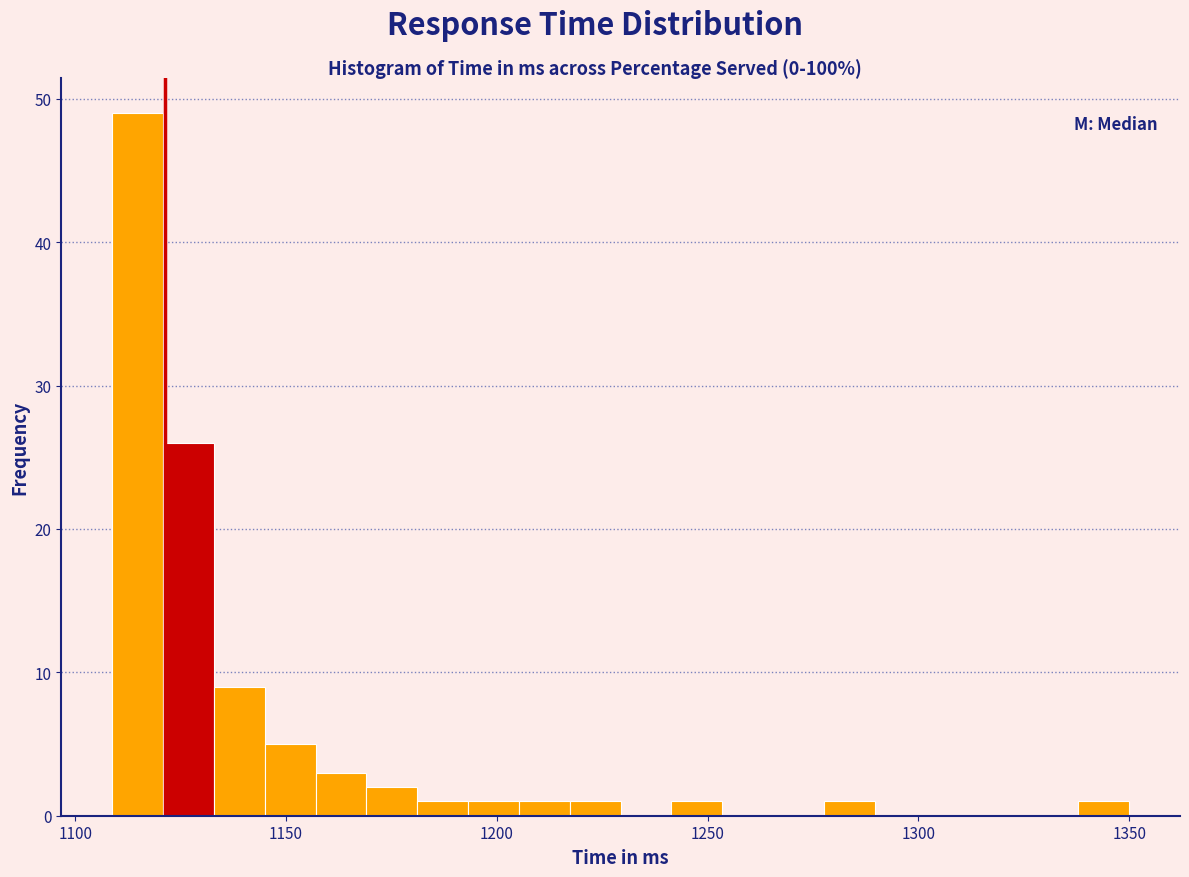

Around what value on the x-axis is the tallest bar? Give the approximate position of its centre, as read against the axis.

1115